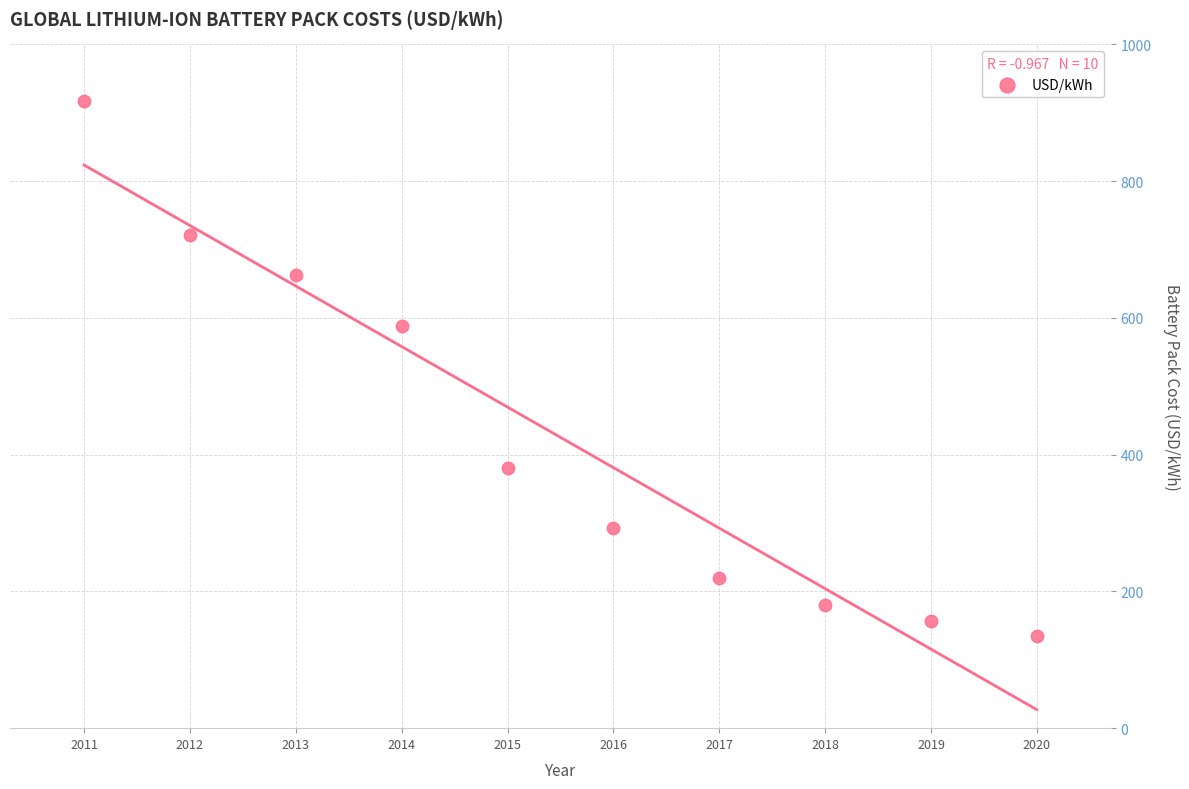

What Y value in the scatter plot is closest to 526?

588